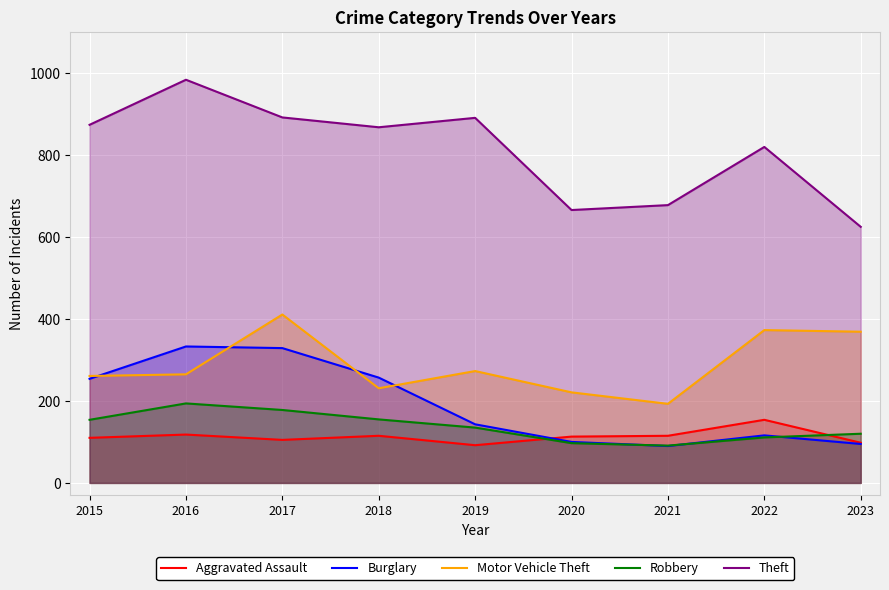

How many lines are shown in the chart?

5